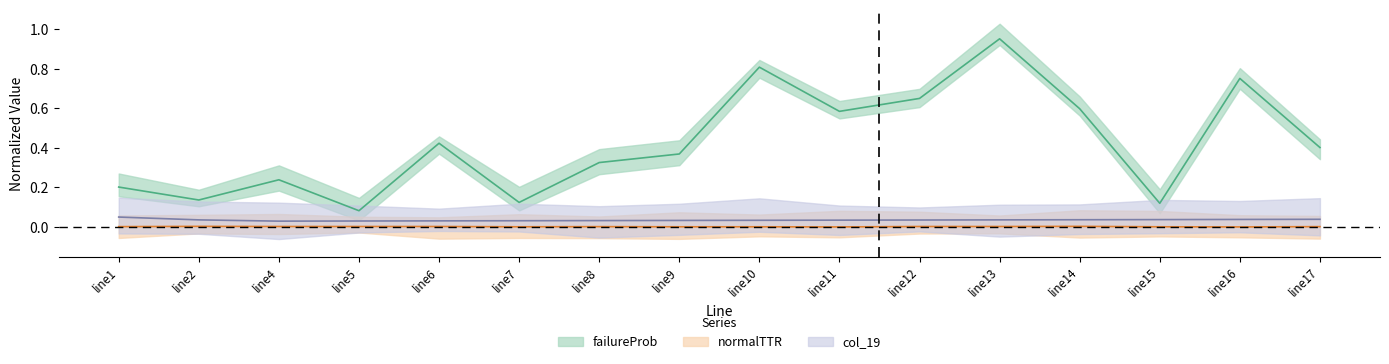

Rank the series by their maximum value, from lowest to highest.

normalTTR_norm, col19_norm, failureProb